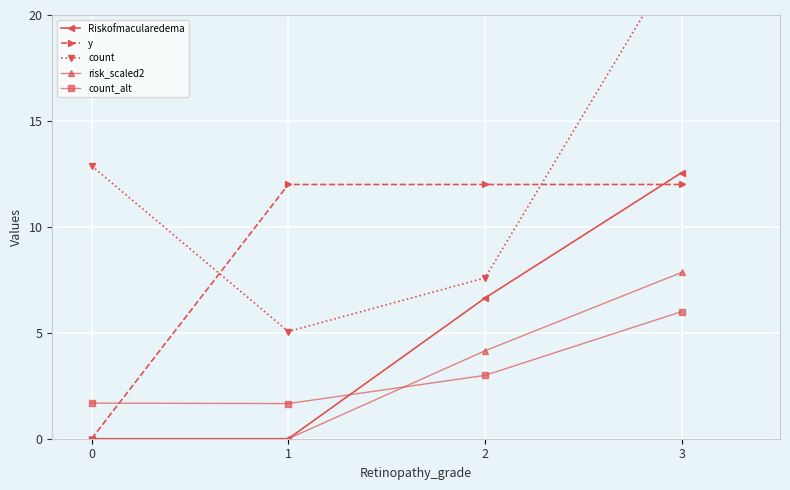

Is this an area chart (filled region under the line)?

No